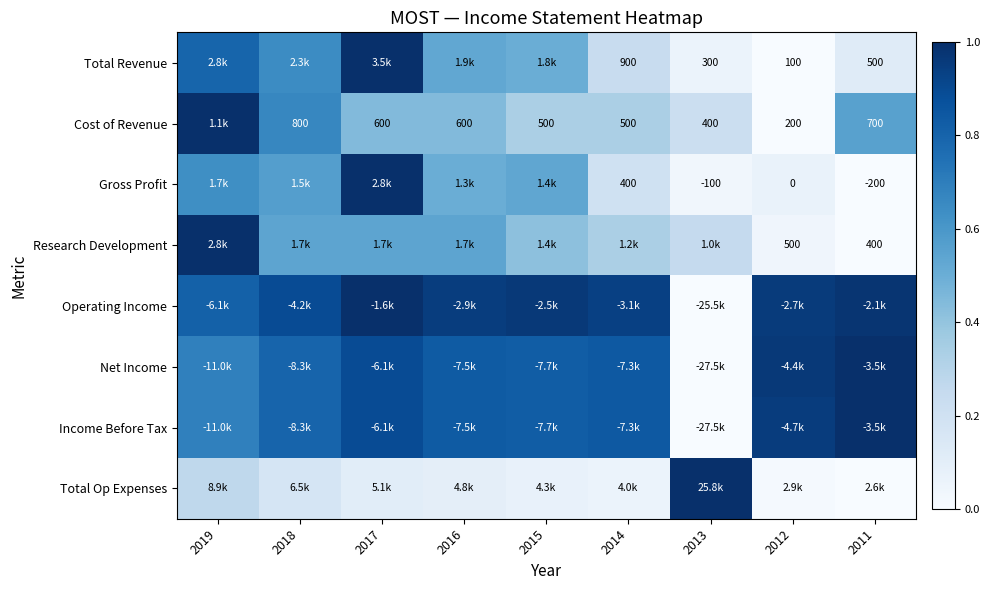

Is it true that Net Income equals 1.4 at 2016?

False